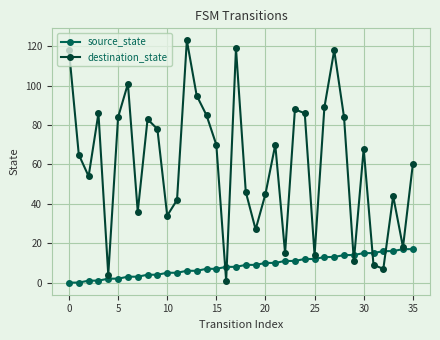

List the series in order of their peak value, lowest first.

source_state, destination_state